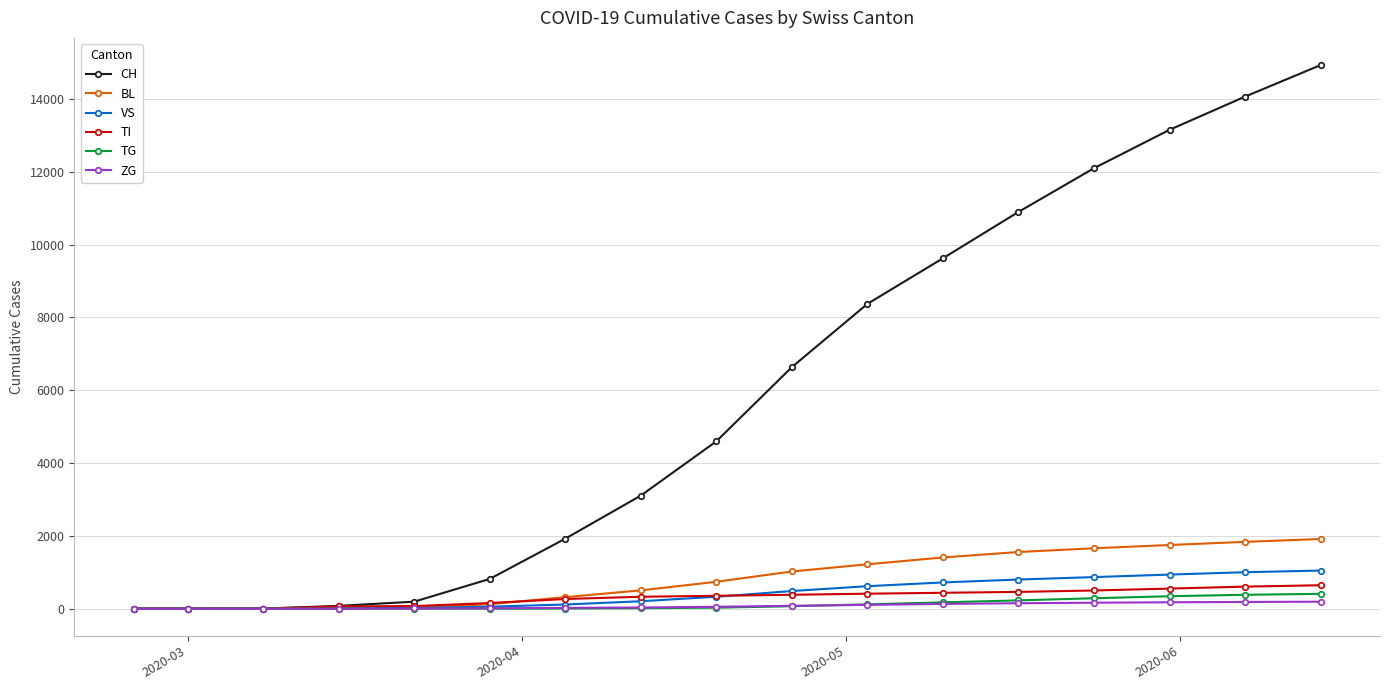

What is the highest value of the VS series?

1046